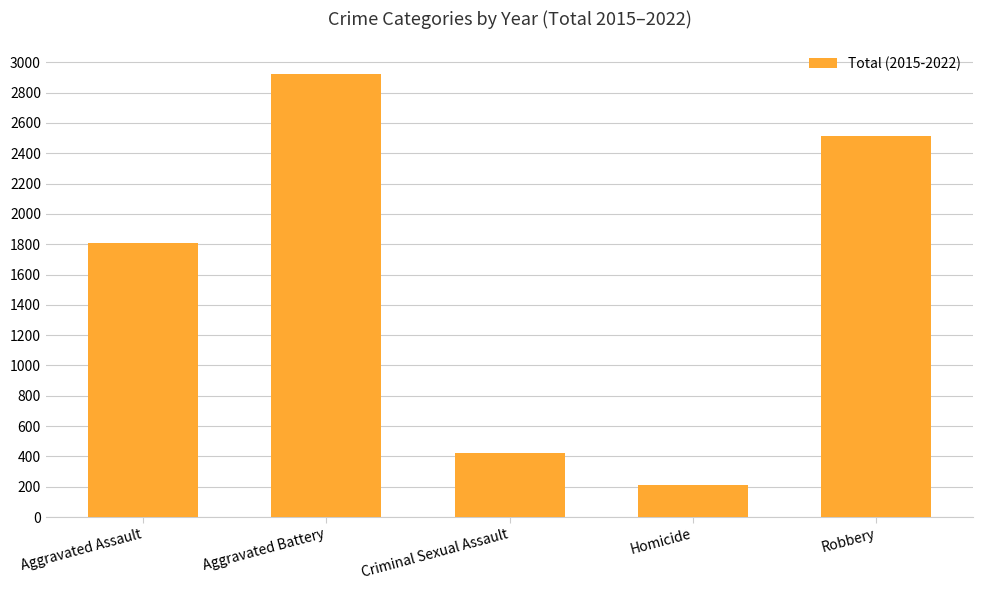

What is the change in value from Aggravated Assault to Aggravated Battery?

+1115